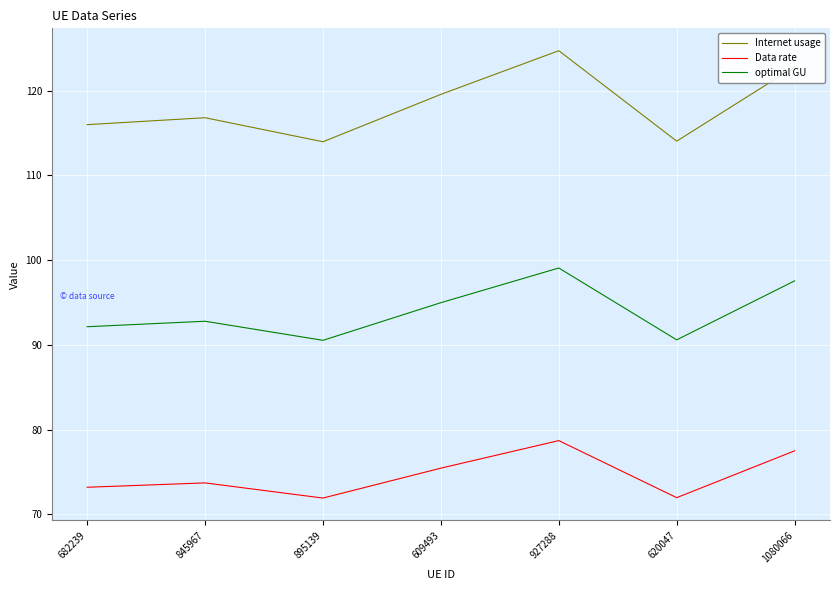

What is the difference between the optimal GU values at 895139 and 620047?

0.1